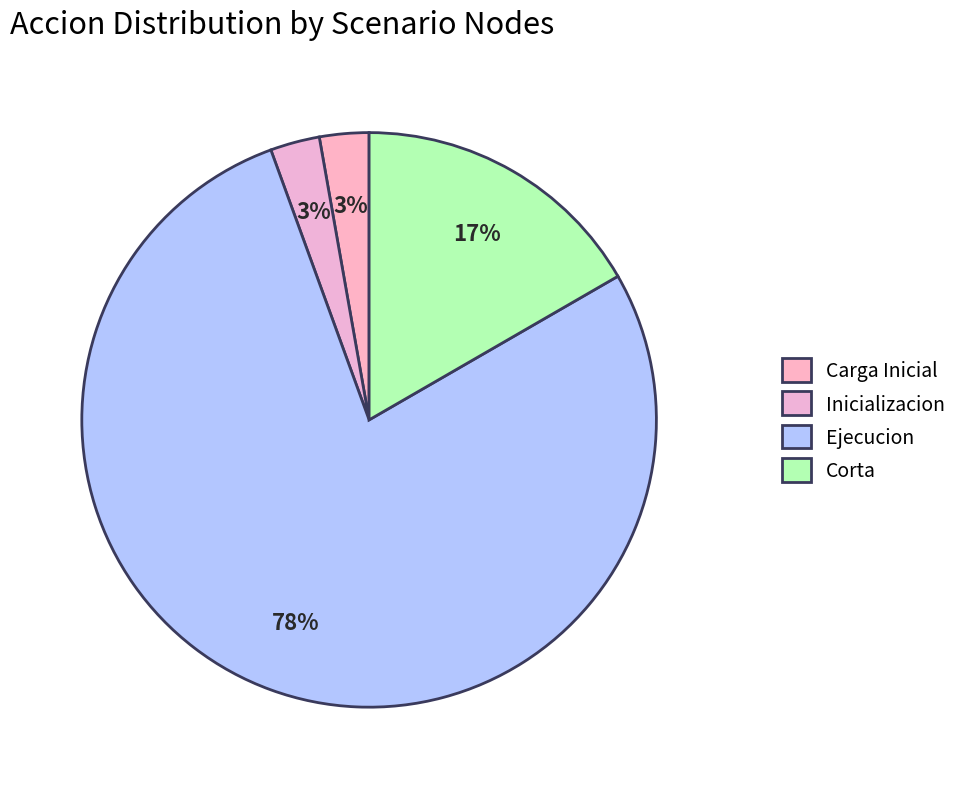

How many slices are in this pie chart?

4